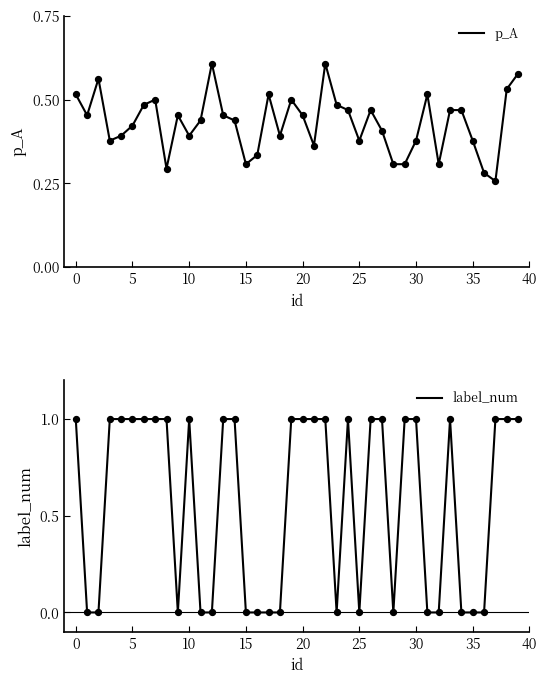

At which category is the sum across all series the highest?

22